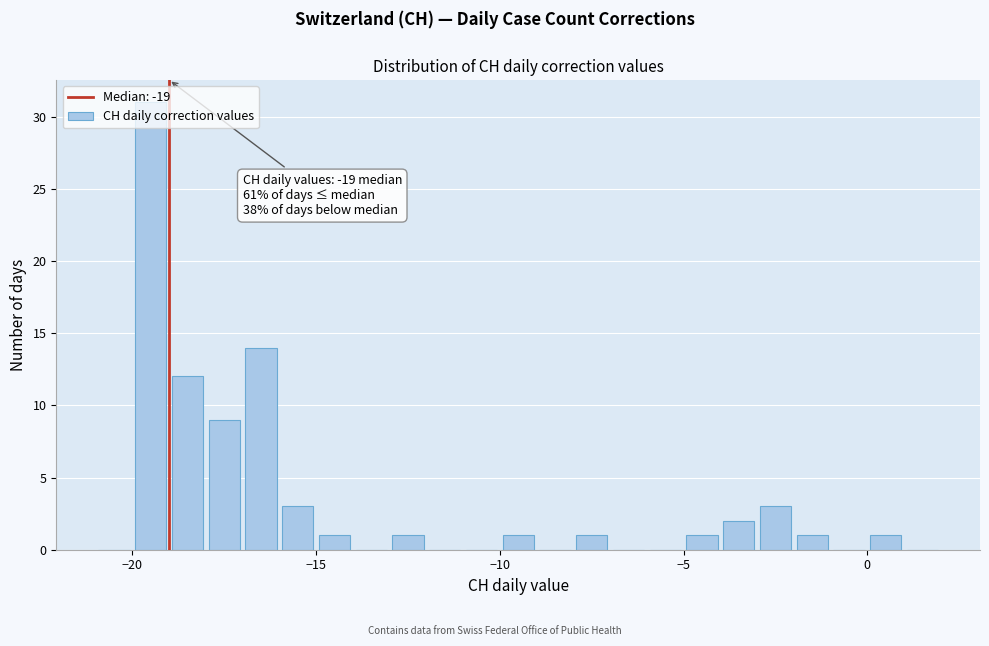

Read against the x-axis, roughly where is the centre of the tallest bar?

-19.5